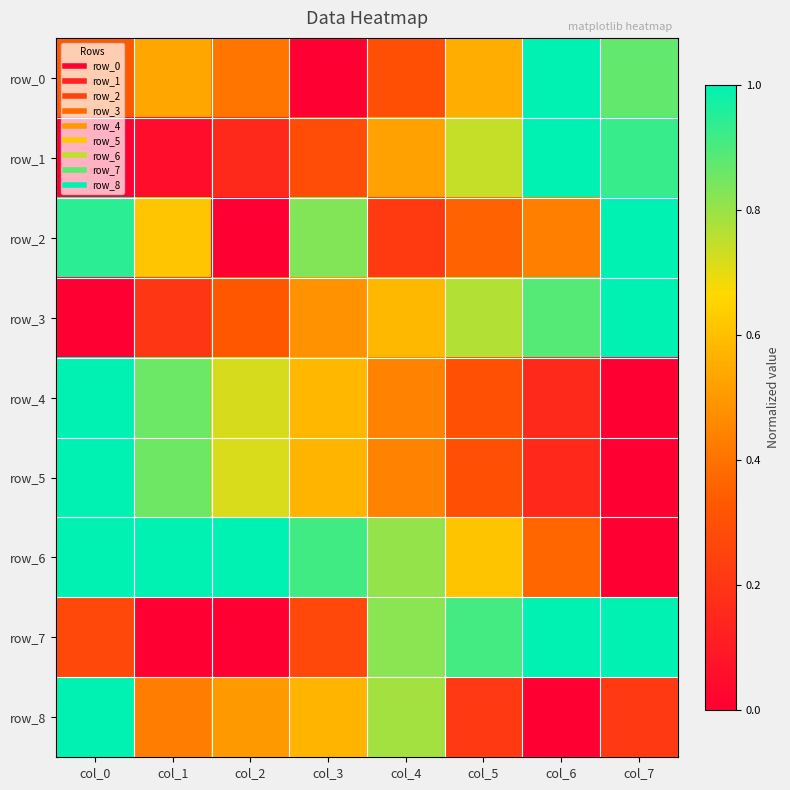

Which category has the highest value in the row_8 series?

col_0